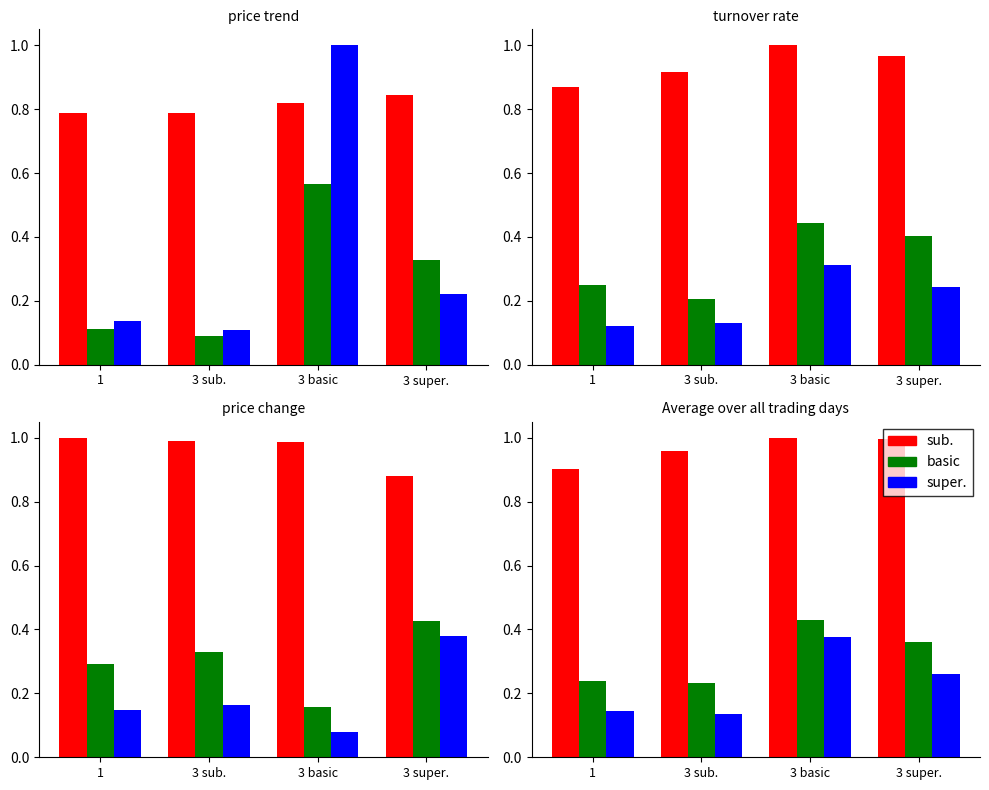

Reading right to left, transcribe all the data shown in this chart.

sub.: 3 super.=1.0	3 basic=1.0	3 sub.=1.0	1=0.9
basic: 3 super.=0.4	3 basic=0.4	3 sub.=0.2	1=0.2
super.: 3 super.=0.3	3 basic=0.4	3 sub.=0.1	1=0.1